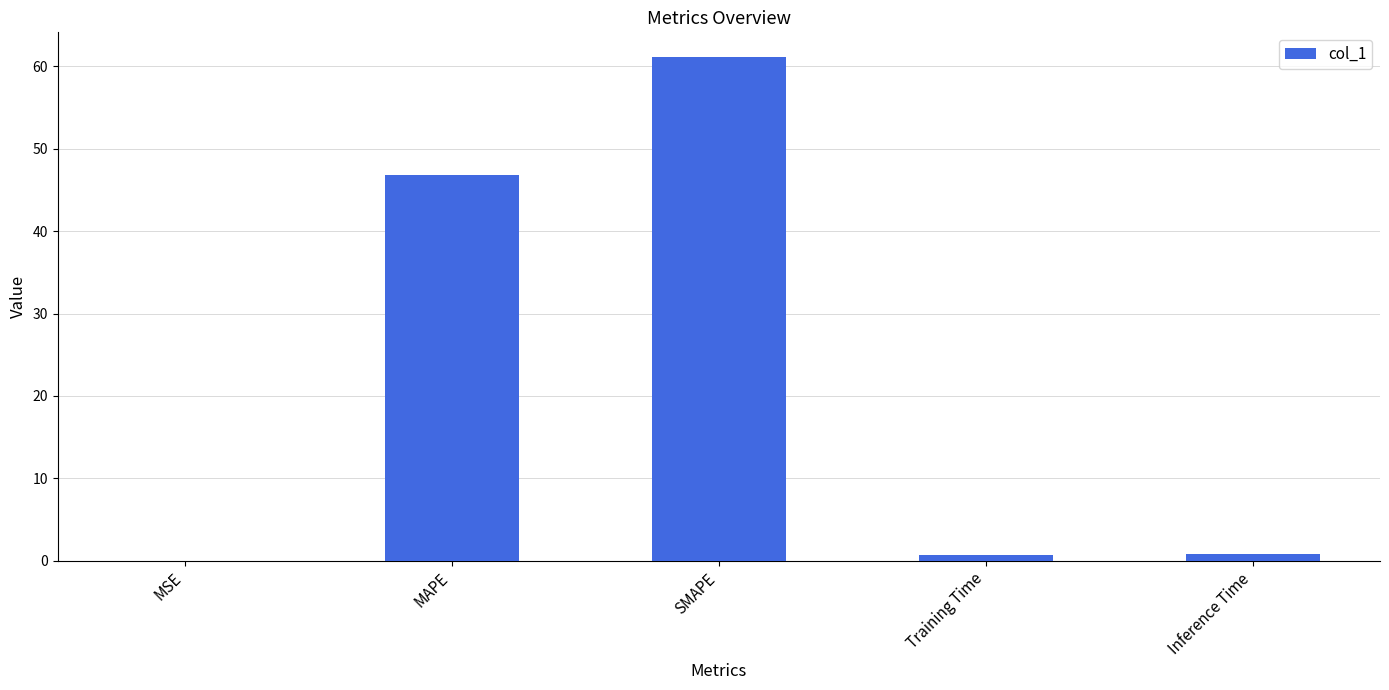

What is the difference between the values at MSE and MAPE?

46.8